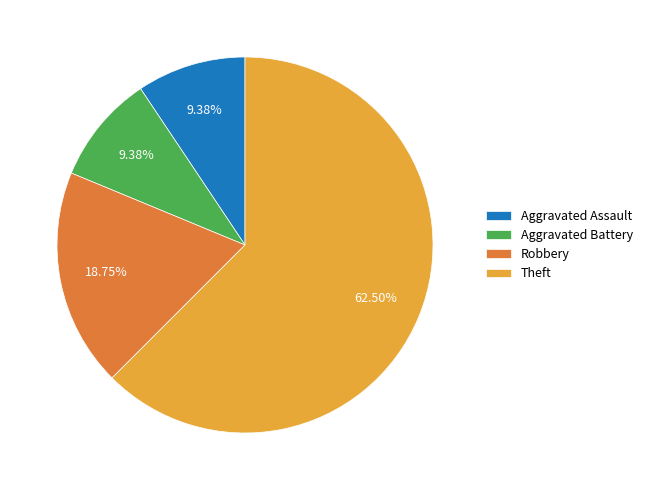

Which category accounts for the majority?

Theft